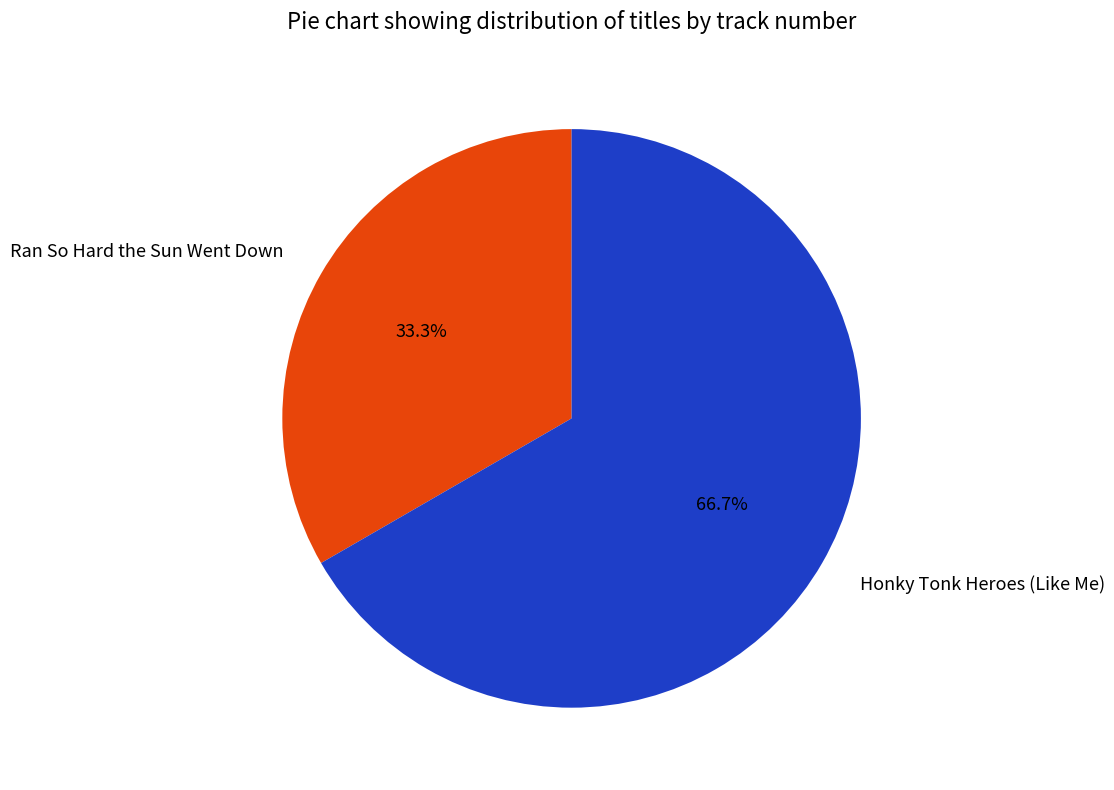

Which slice represents more than half of the pie?

Honky Tonk Heroes (Like Me)